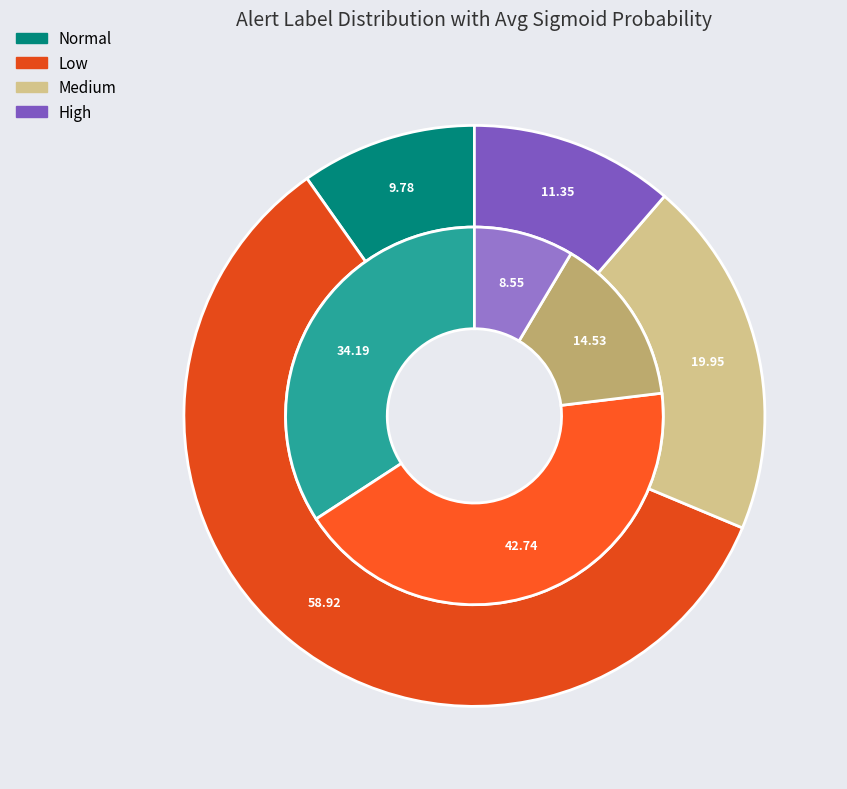

To the nearest percent, what is the average slice percentage?

25%